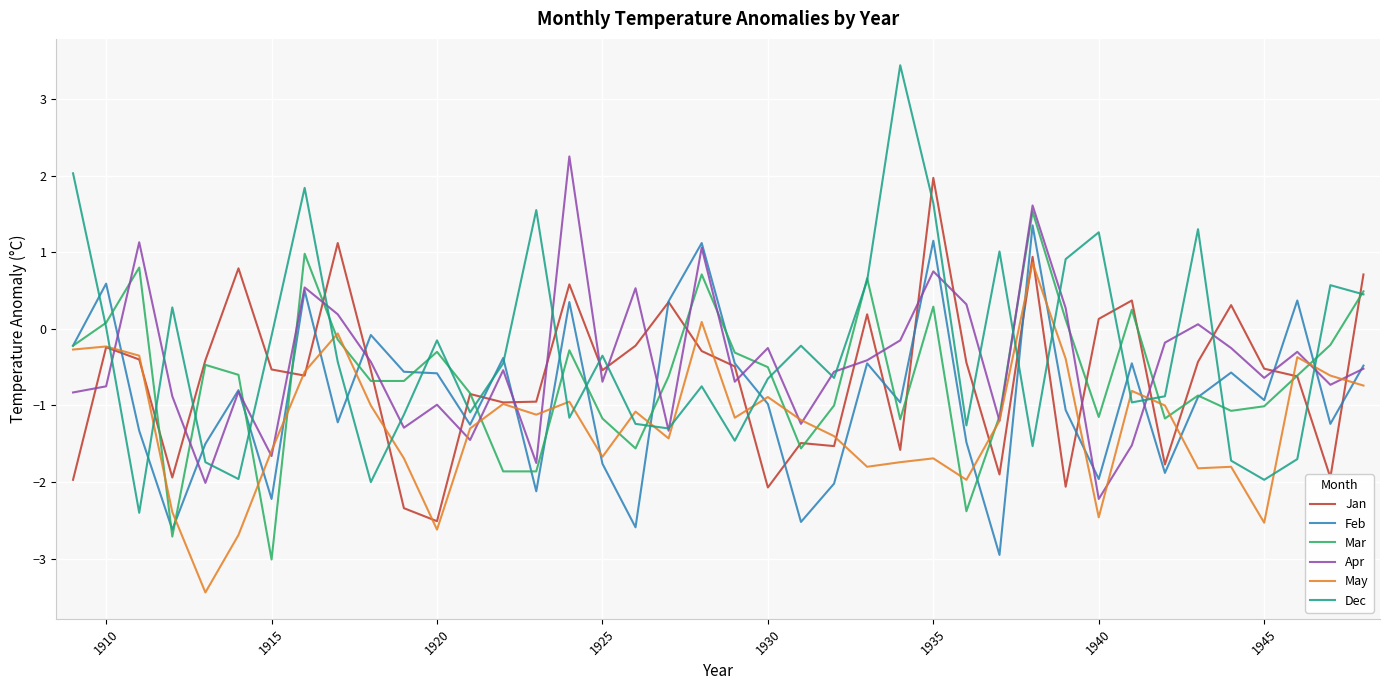

Which series has the largest range (max minus min)?

Dec